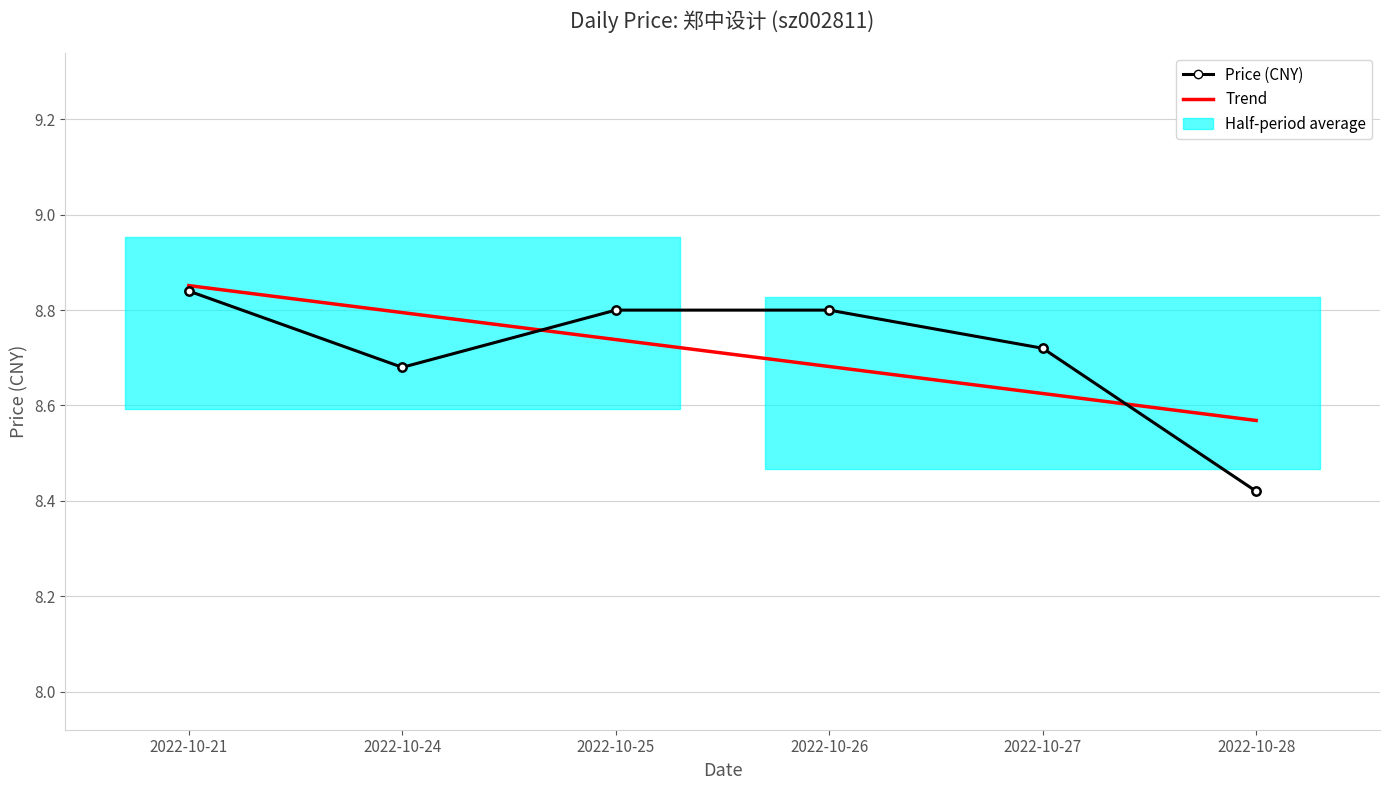

What is the sum of all Price (CNY) values?

52.3